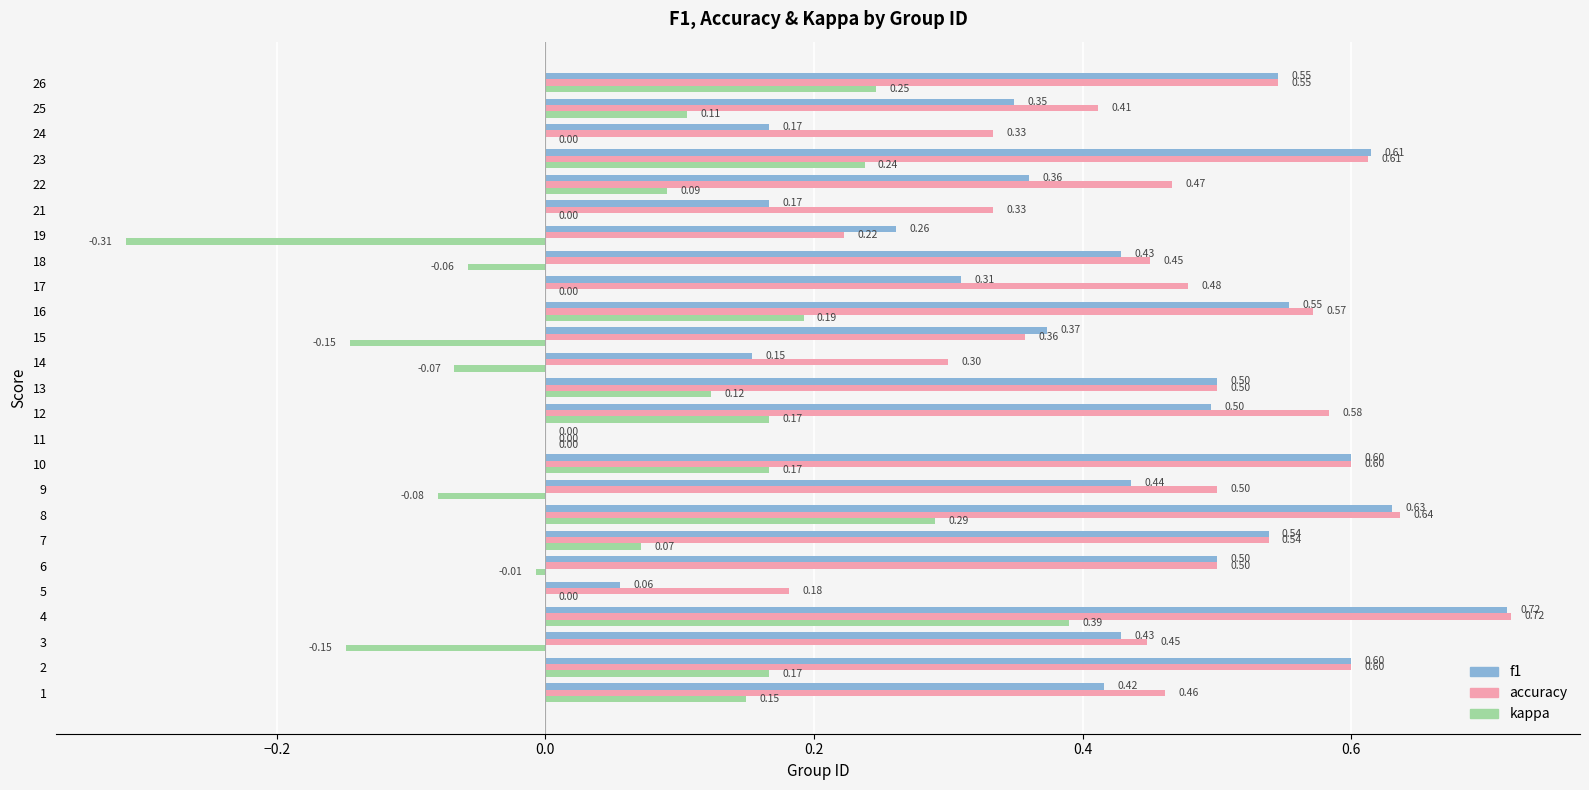

Which series has the largest total across all categories?

accuracy